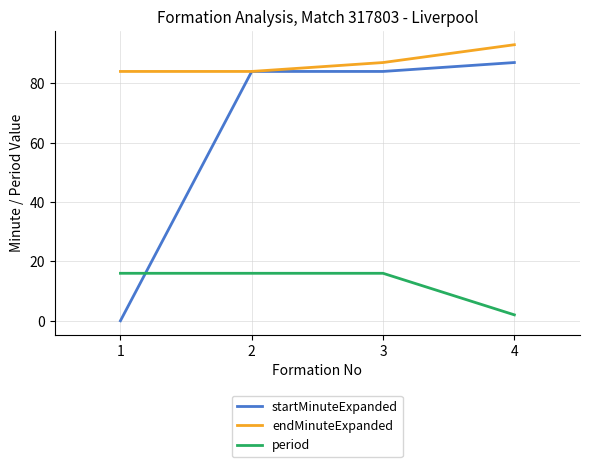

List the series in order of their overall mean, lowest first.

period, startMinuteExpanded, endMinuteExpanded